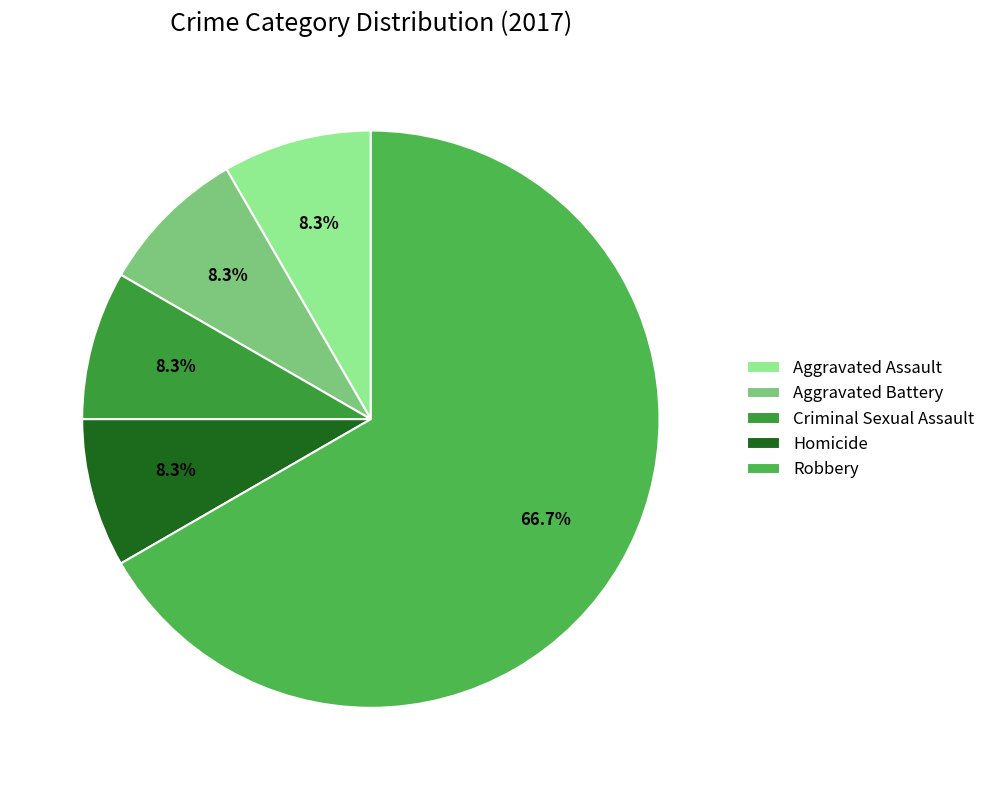

Which slice is the largest?

Robbery